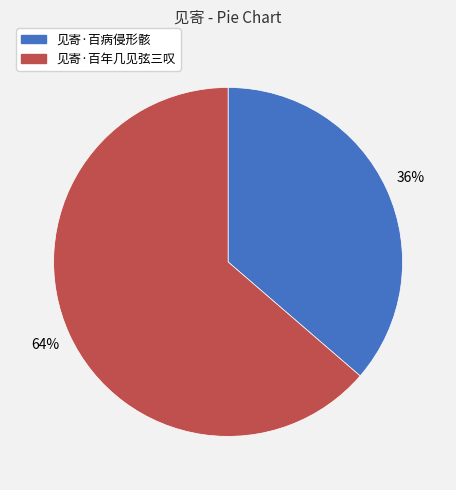

Rank the categories by value from lowest to highest.

见寄·百病侵形骸, 见寄·百年几见弦三叹